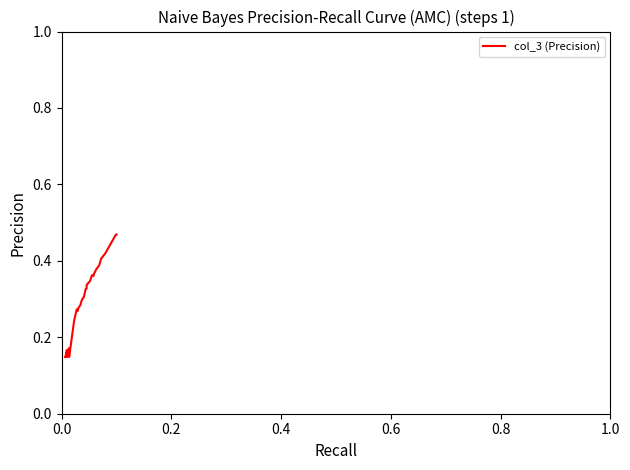

Does the chart have visible grid lines?

No